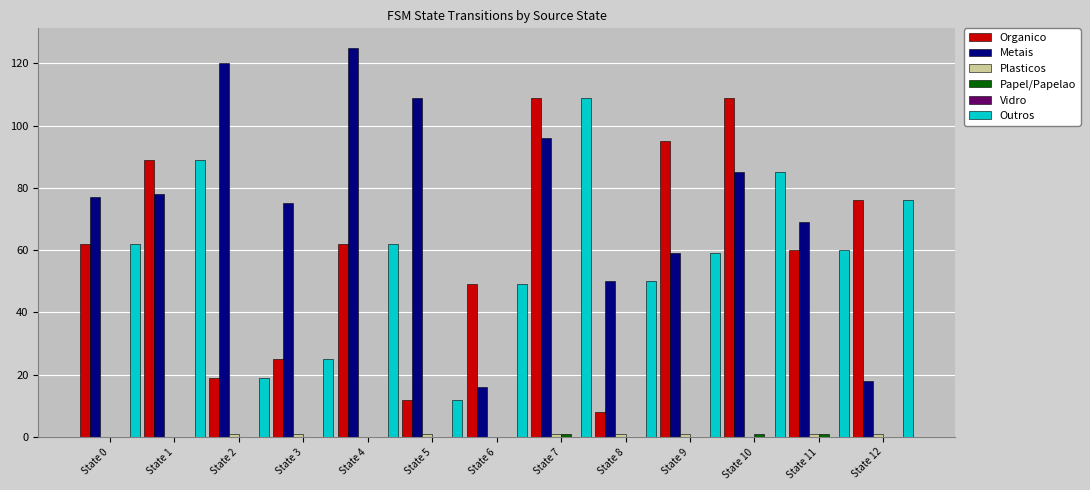

True or false: Organico has a value of 139 at State 9.

False